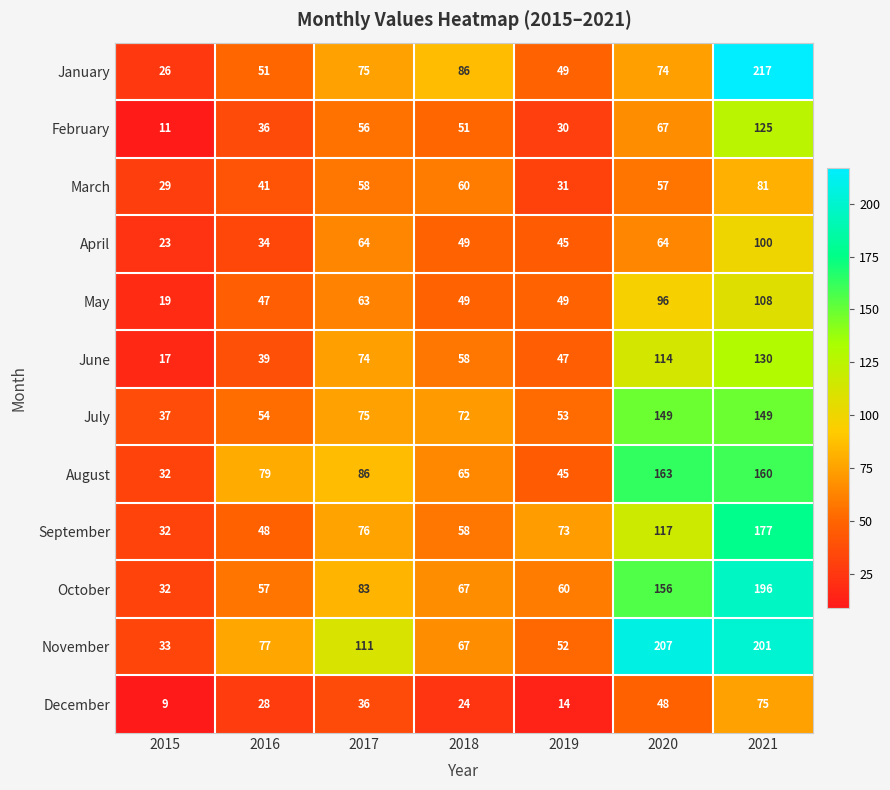

True or false: August has a value of 10 at 2015.

False